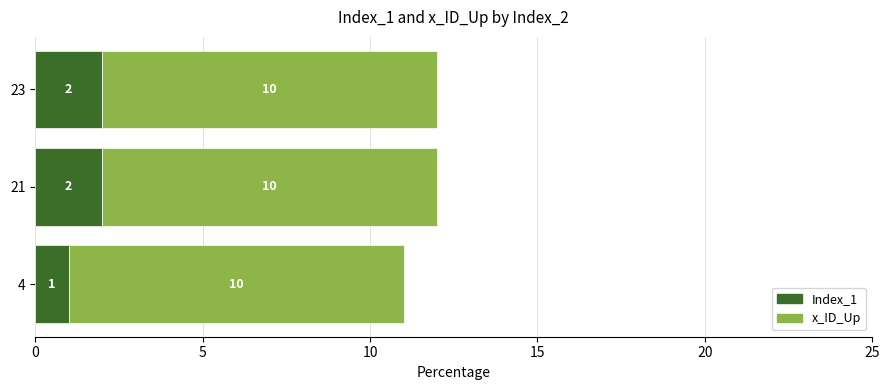

The Index_1 series shows 1 at 4. True or false?

True